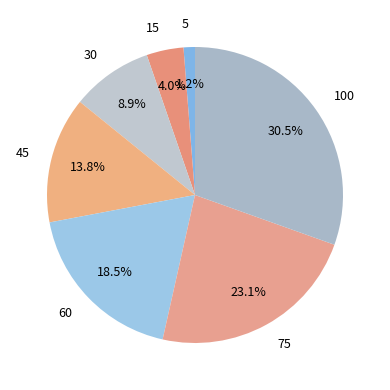

True or false: 5 accounts for 11% of the total.

False